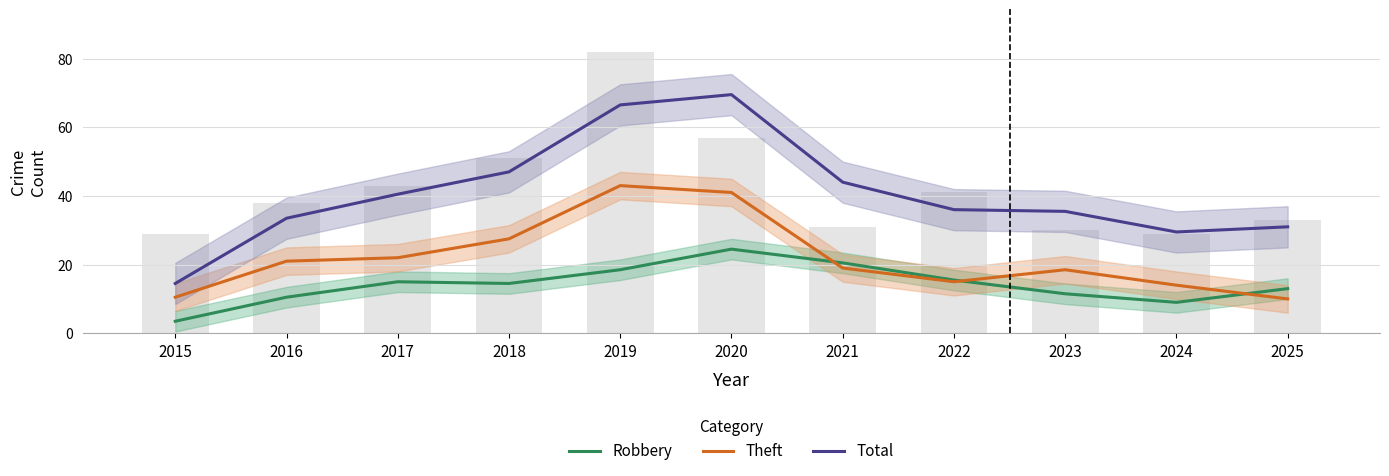

What is the difference between the maximum and minimum values in the Total series?

55.0